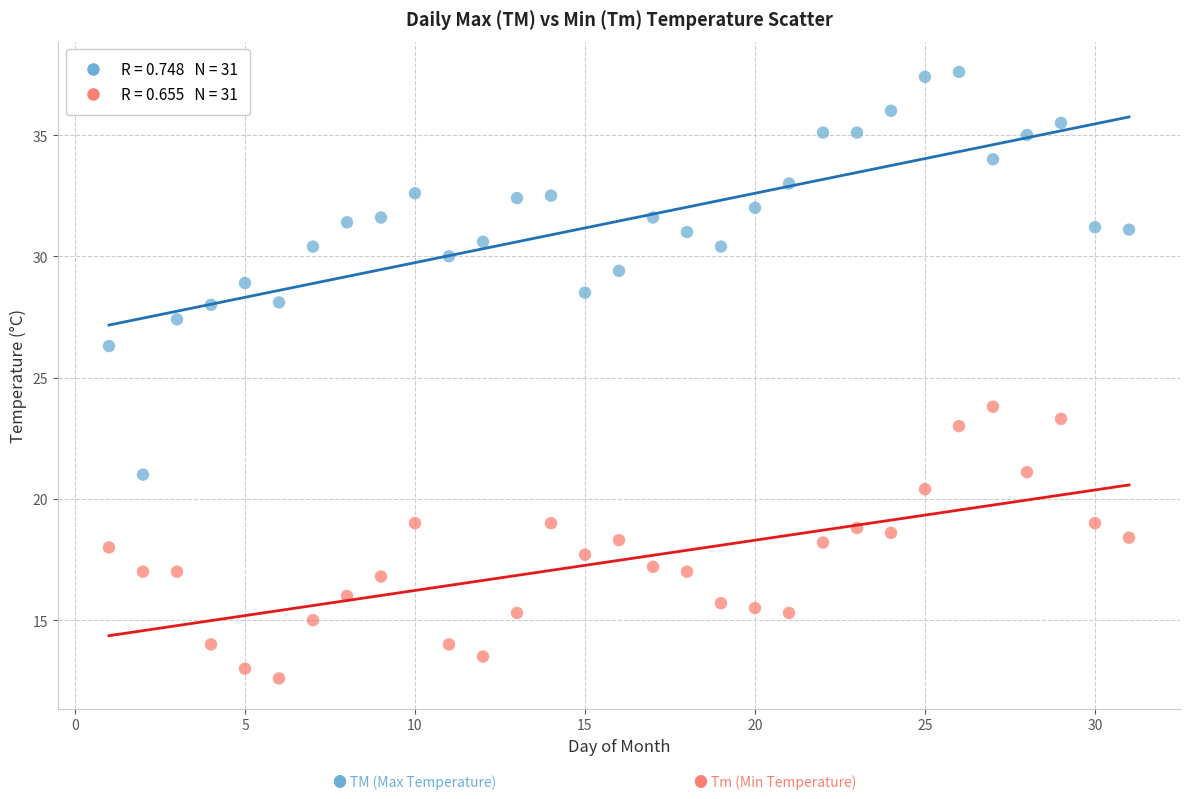

Across all data points, what is the range of X values (max minus min)?

30.0